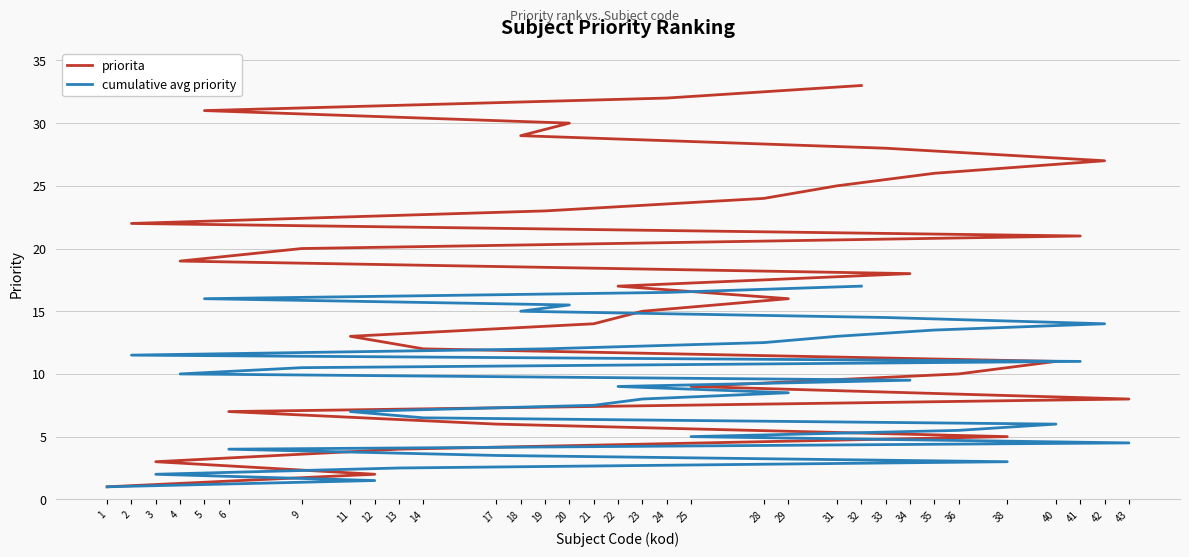

What are all the series names shown in the legend?

priorita, cumulative avg priority